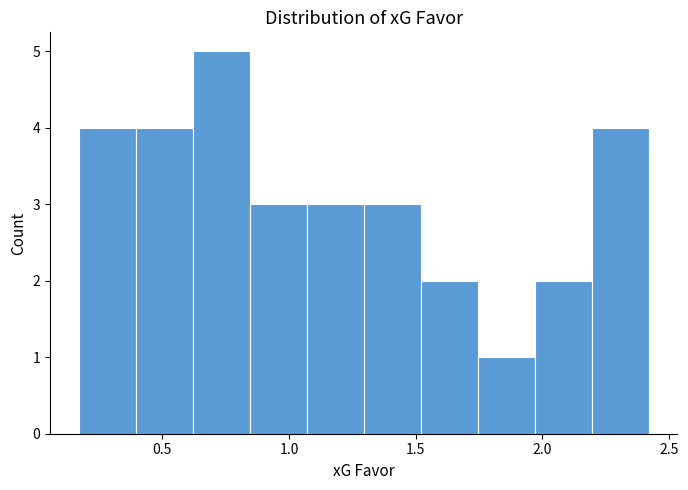

Over which range of the x-axis is the bar tallest?

0.620 to 0.845